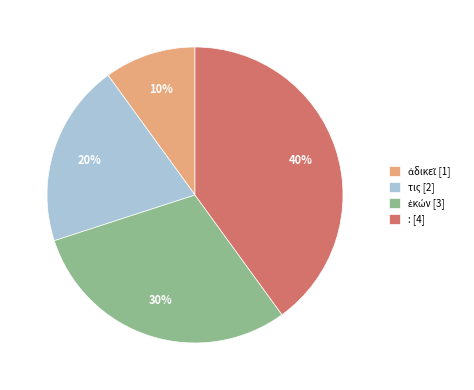

True or false: τις [2] accounts for 20% of the total.

True